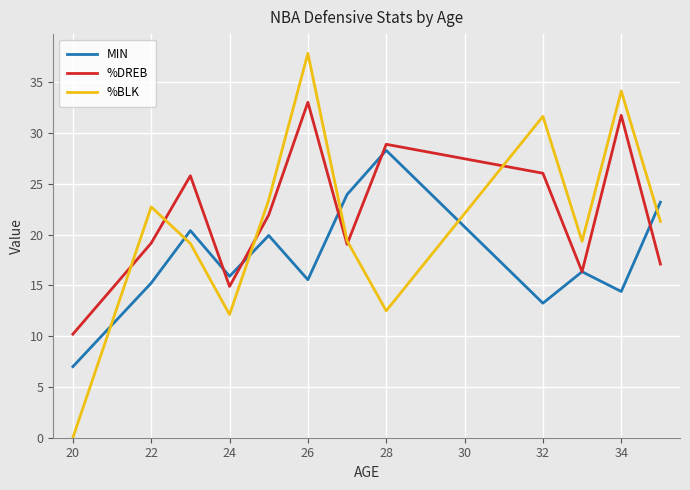

Rank the series by their maximum value, from lowest to highest.

MIN, %DREB, %BLK